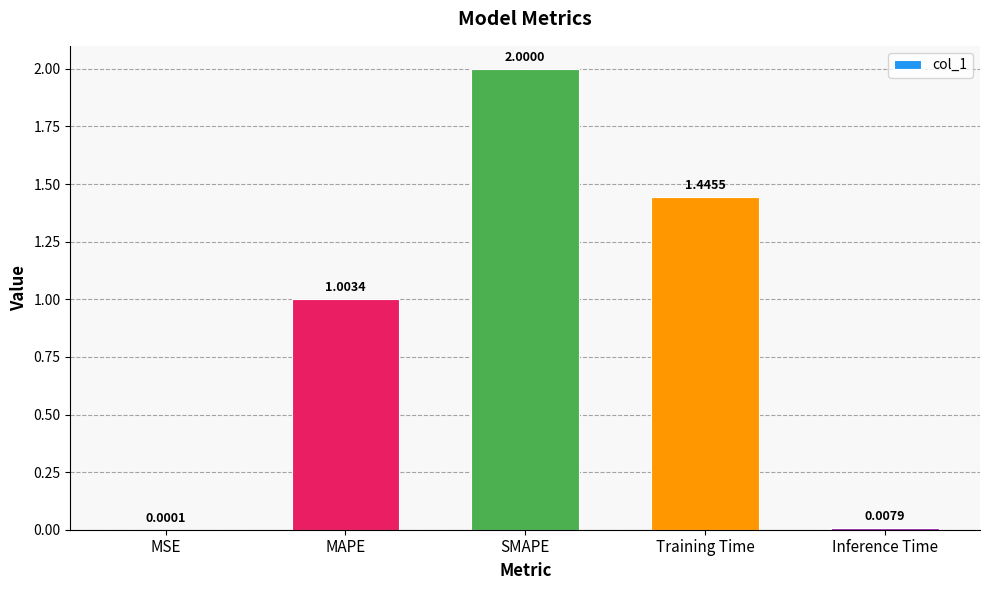

At which label is the value closest to 1?

MAPE